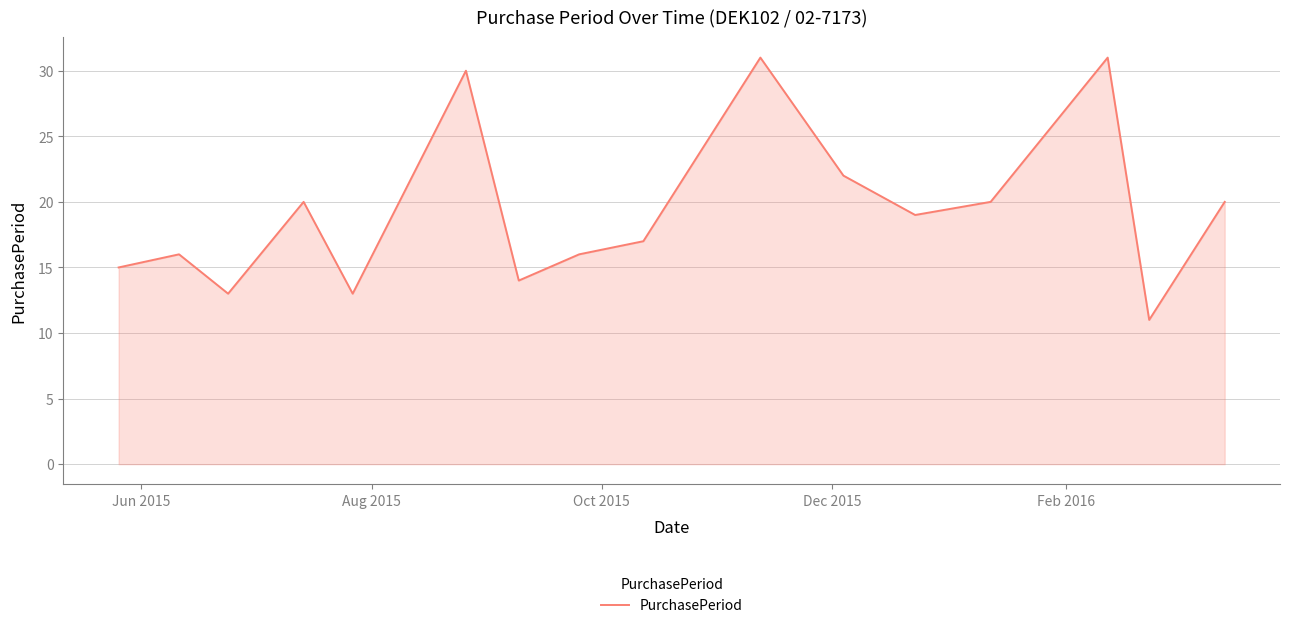

What is the maximum value shown in the chart?

31